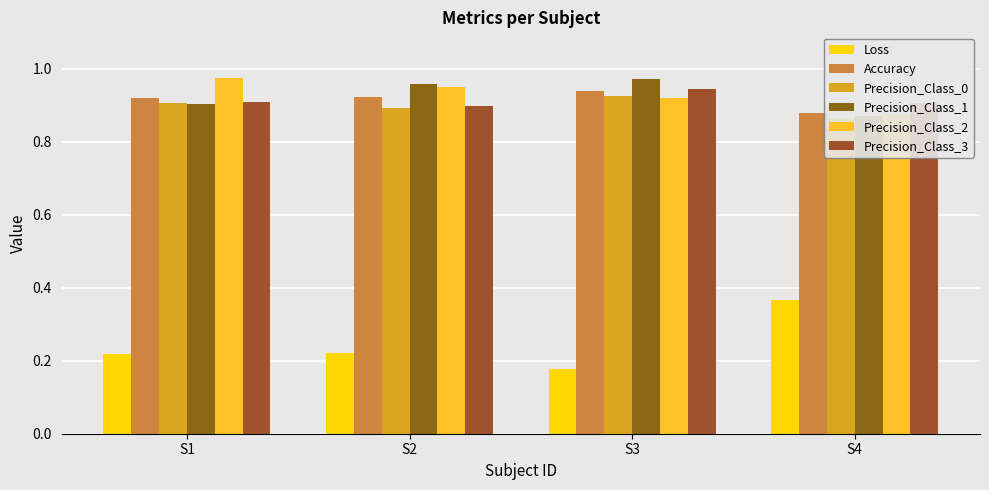

How many series are shown in this chart?

6